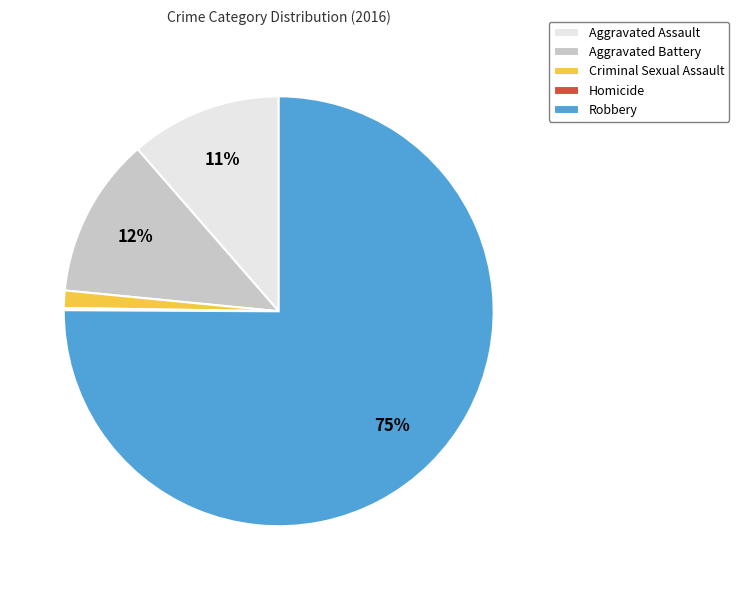

What is the largest slice in the pie chart?

Robbery